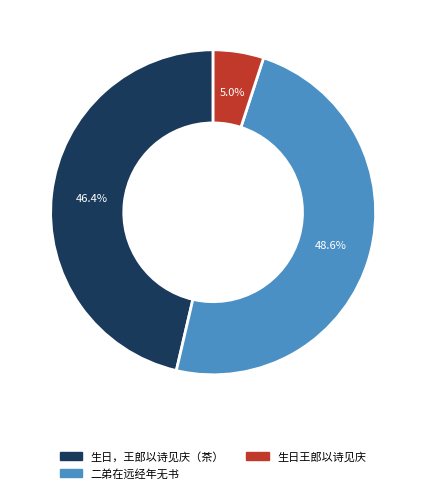

Is there any slice that represents more than half of the pie?

No